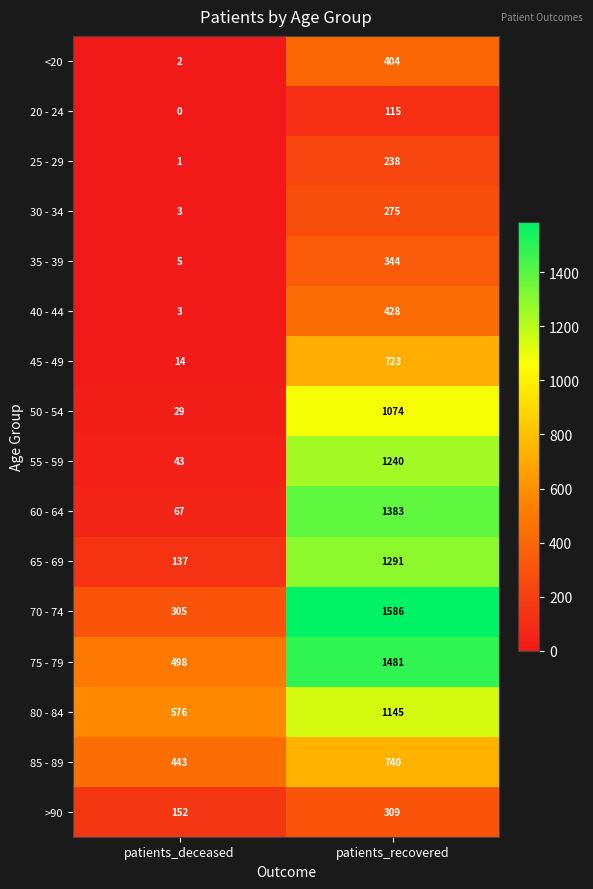

Rank the series by their maximum value, from lowest to highest.

20 - 24, 25 - 29, 30 - 34, >90, 35 - 39, <20, 40 - 44, 45 - 49, 85 - 89, 50 - 54, 80 - 84, 55 - 59, 65 - 69, 60 - 64, 75 - 79, 70 - 74